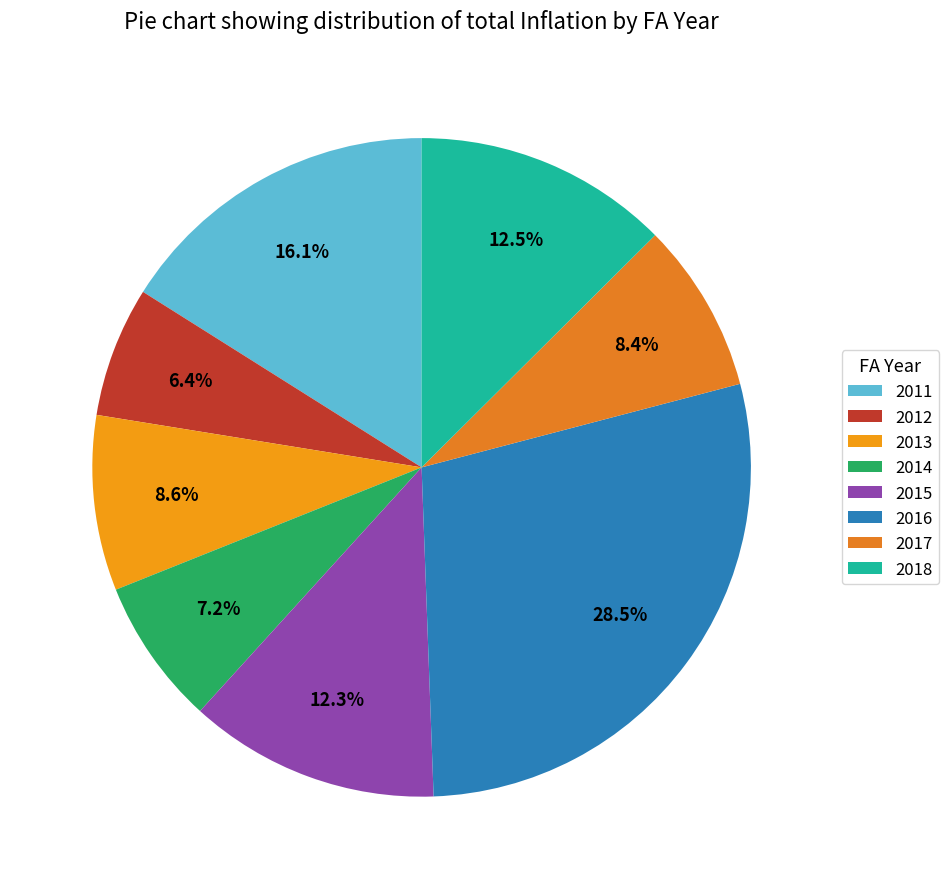

What is the largest slice in the pie chart?

2016